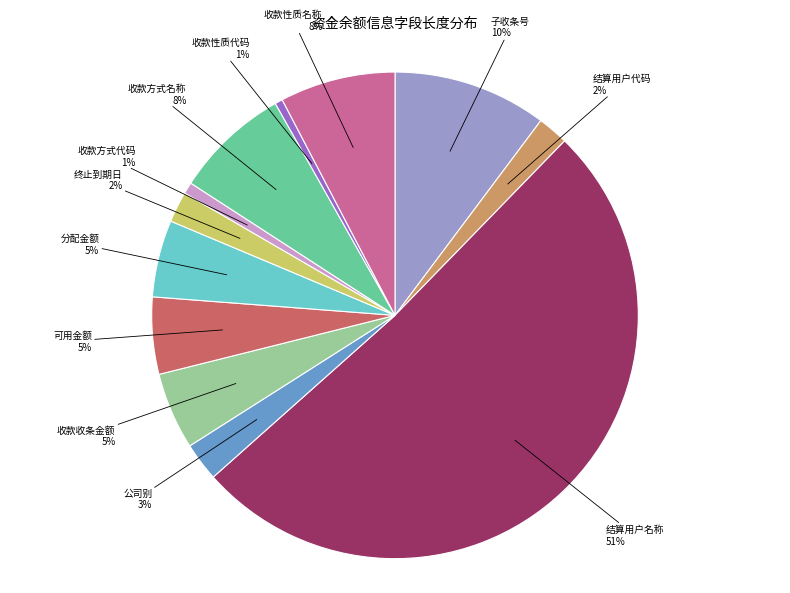

Is it true that 可用金额 is 5% of the pie?

True